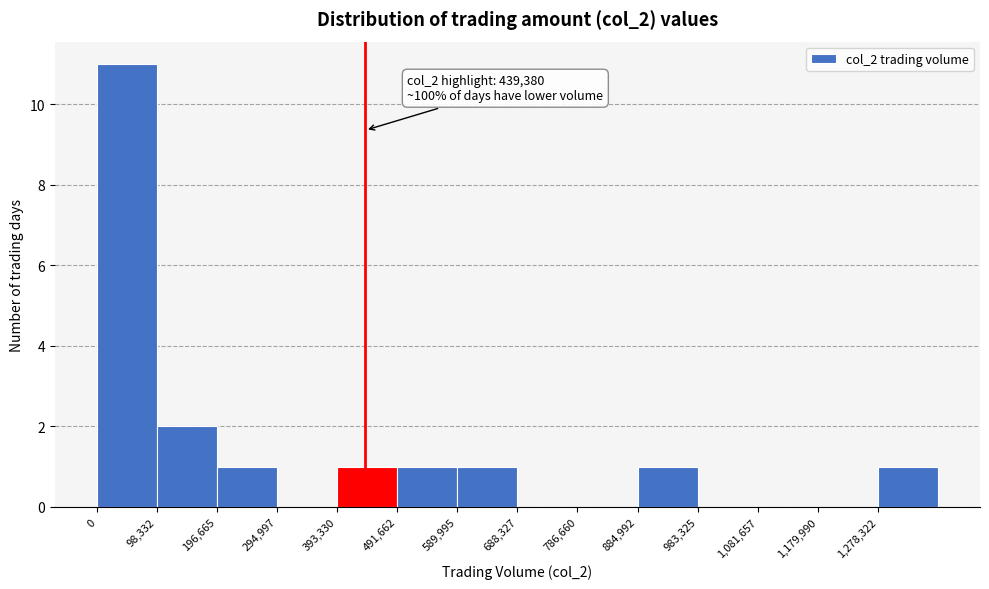

Which range on the x-axis has the tallest bar?

0 to 100000